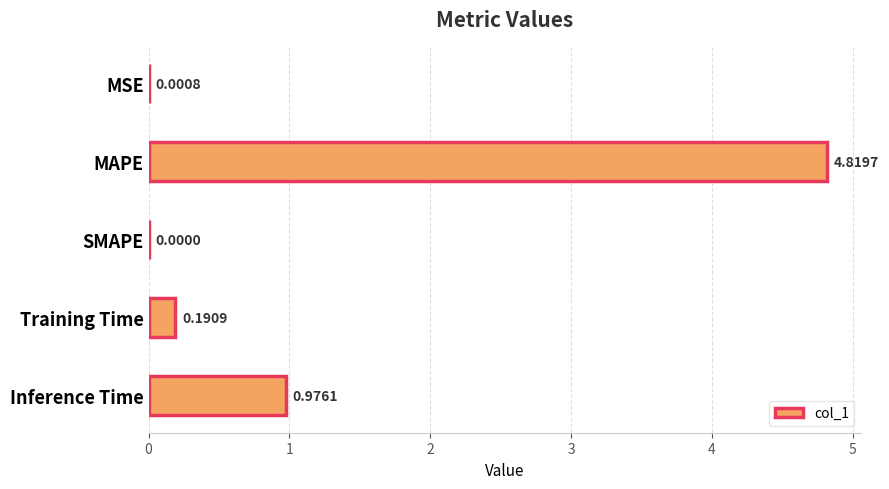

Count the number of data series in this chart.

1